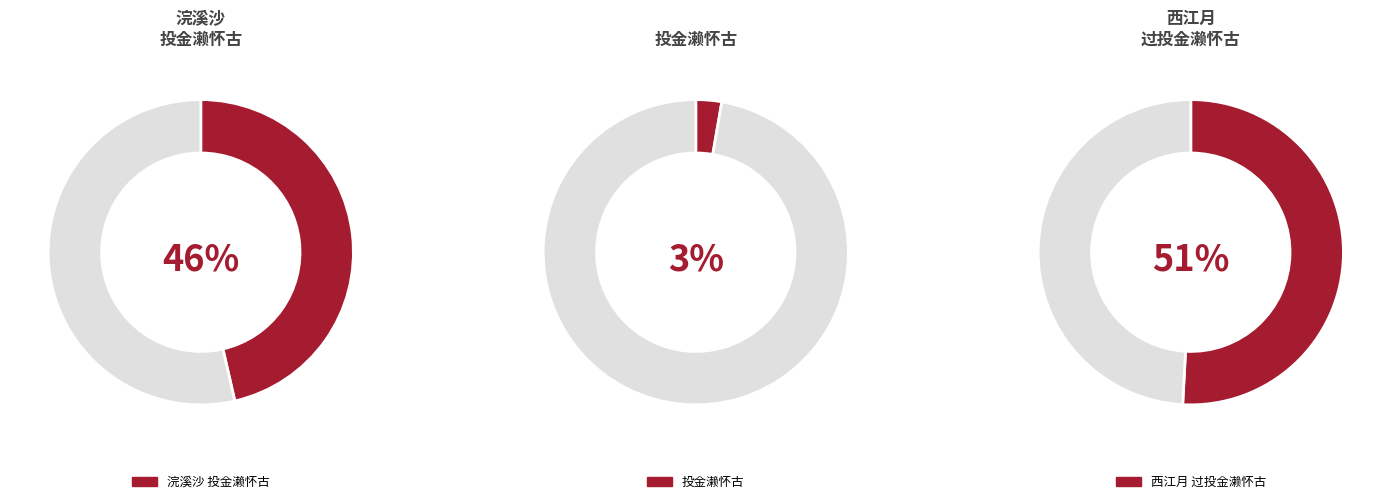

What is the largest slice in the pie chart?

西江月 过投金濑怀古